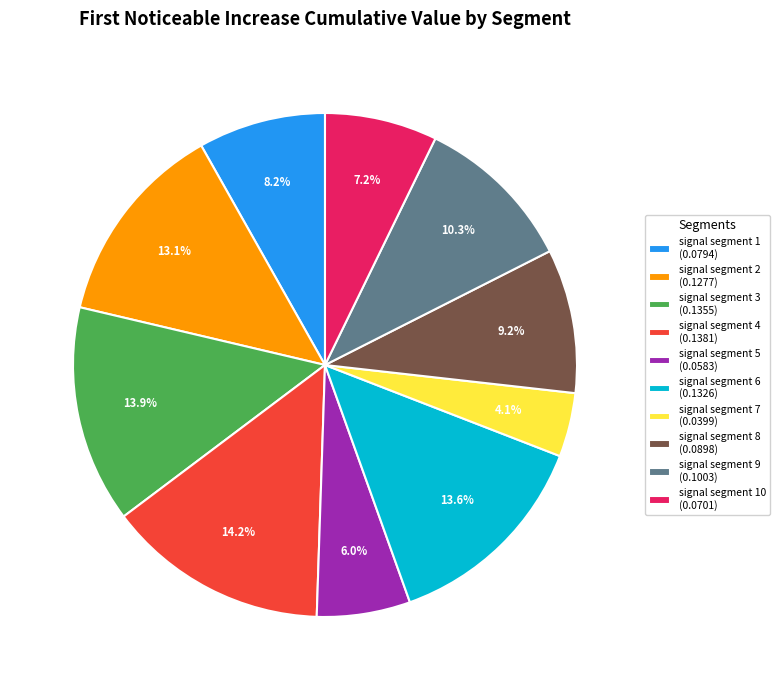

To the nearest percent, what is the average slice percentage?

10%